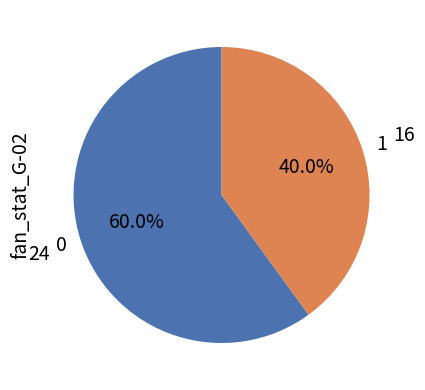

Is the sum of 1 and 0 greater than half?

Yes